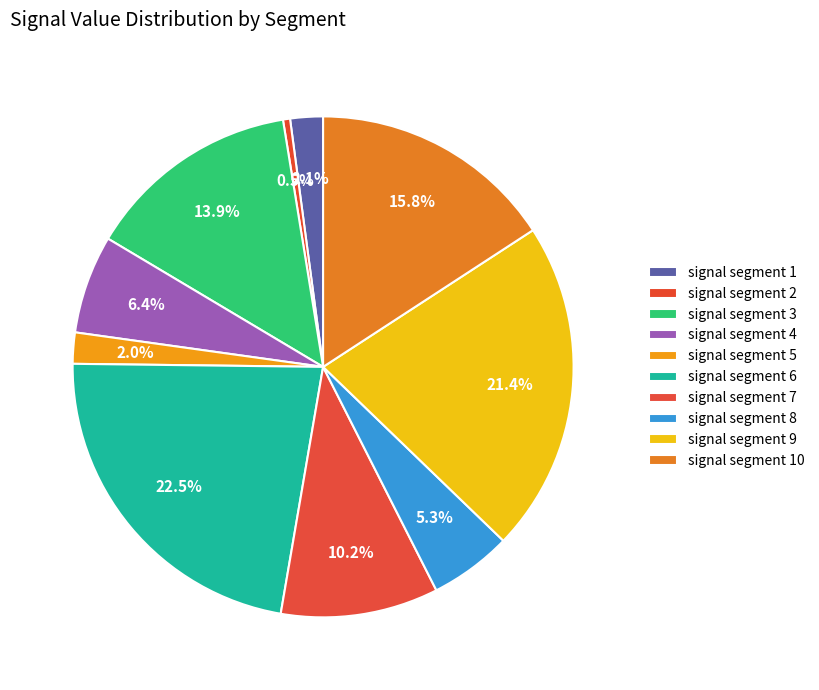

To the nearest percent, what is the average slice percentage?

10%